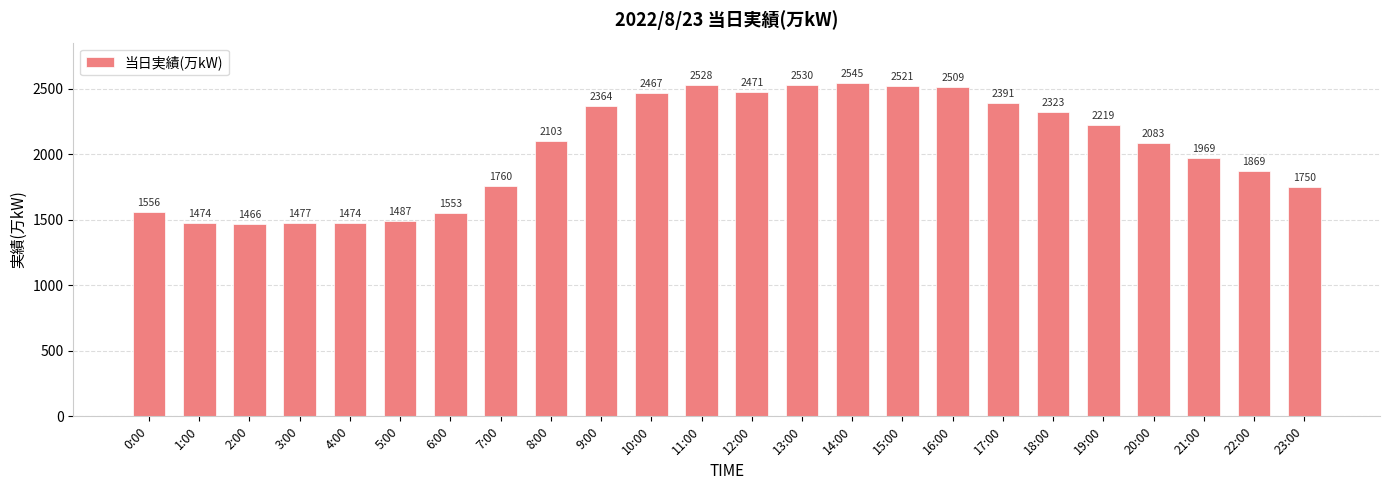

What is the smallest value displayed?

1466